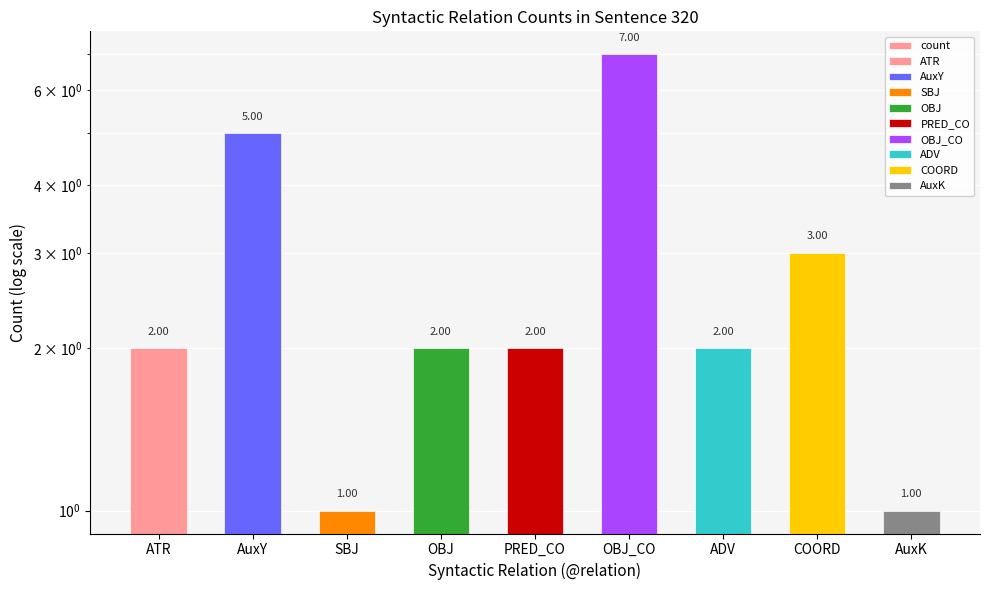

List the labels in order of value, largest first.

OBJ_CO, AuxY, COORD, ATR, OBJ, PRED_CO, ADV, SBJ, AuxK